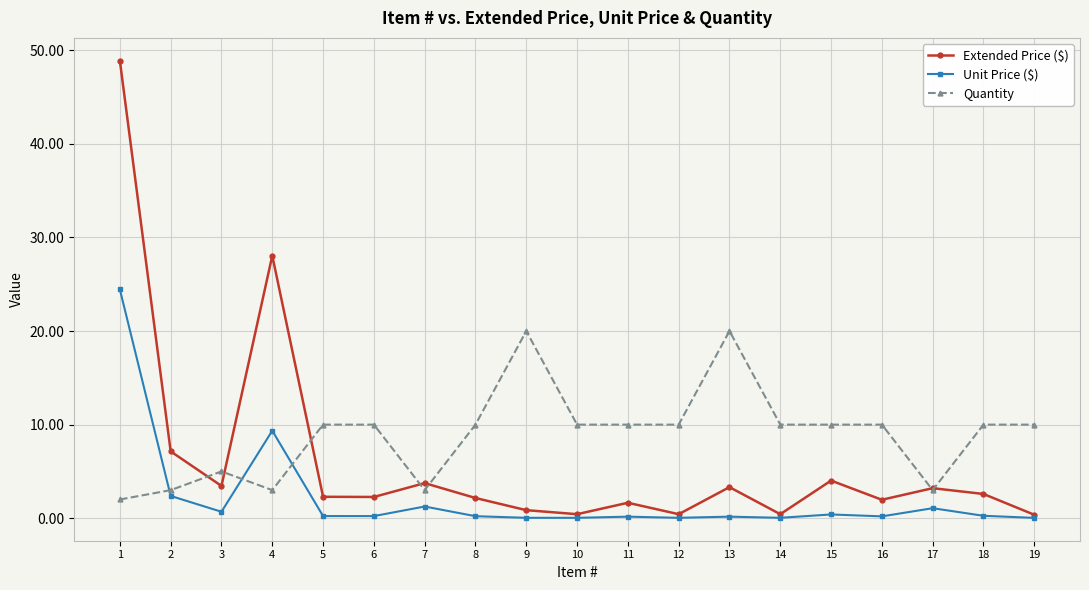

At 15, list the series in order from largest to smallest.

Quantity, Extended Price ($), Unit Price ($)